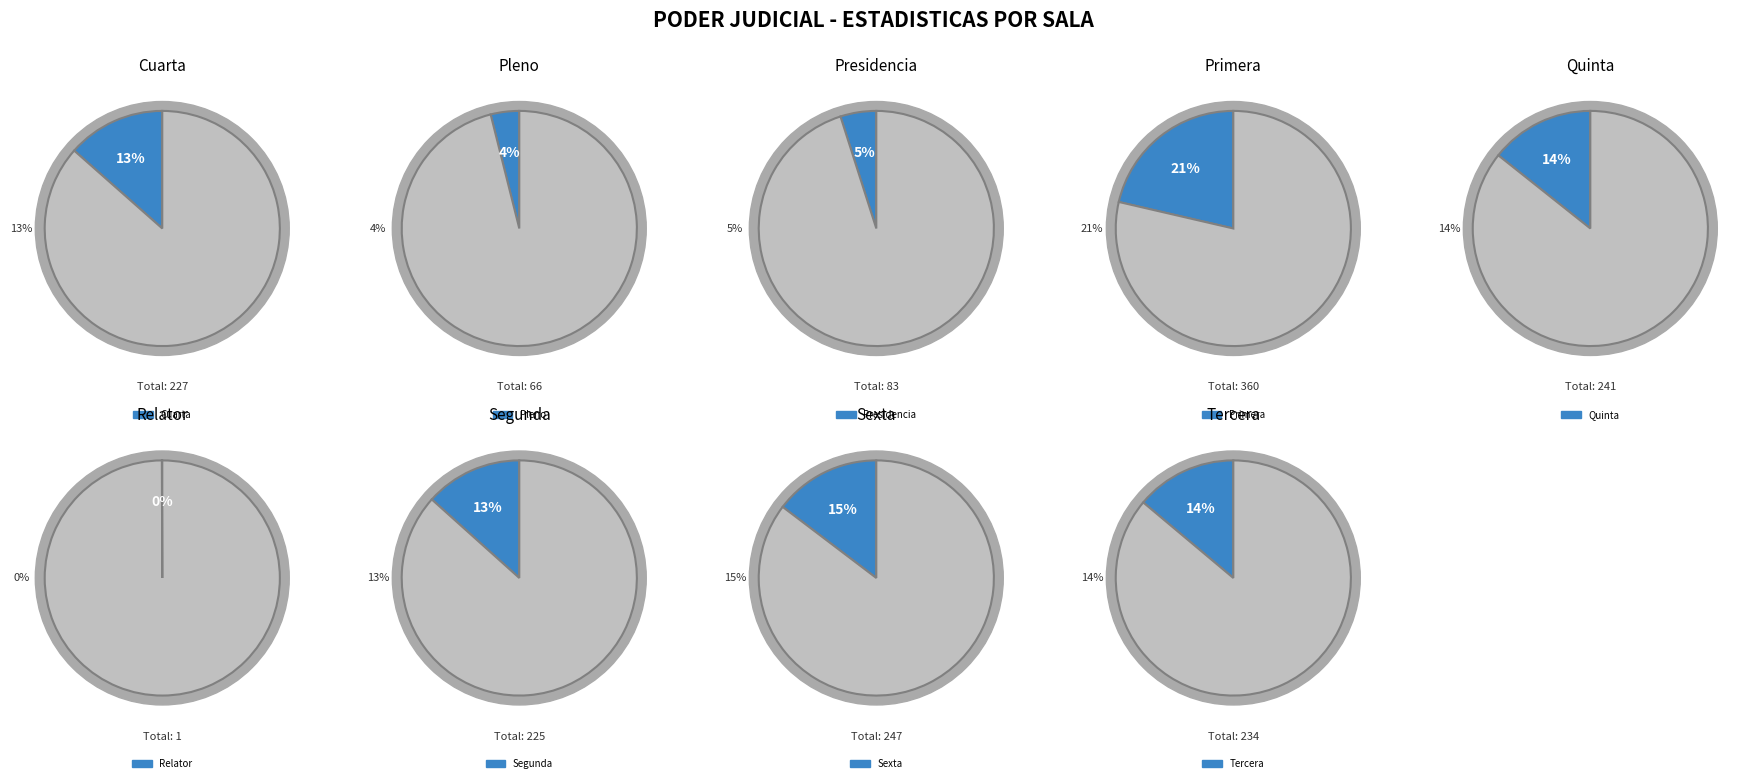

Count the number of slices in the pie.

9